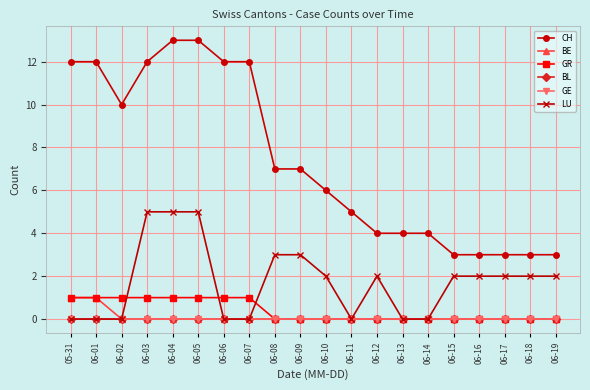

What is the difference between the maximum and minimum values in the GR series?

1